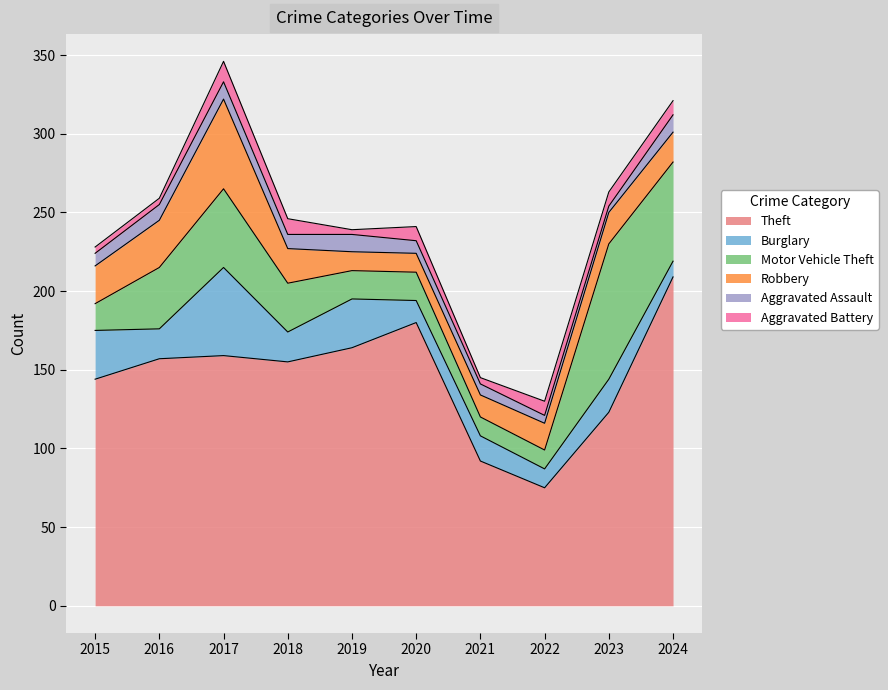

Reading left to right, transcribe all the data shown in this chart.

Theft: 2015=144	2016=157	2017=159	2018=155	2019=164	2020=180	2021=92	2022=75	2023=123	2024=209
Burglary: 2015=31	2016=19	2017=56	2018=19	2019=31	2020=14	2021=16	2022=12	2023=21	2024=10
Motor Vehicle Theft: 2015=17	2016=39	2017=50	2018=31	2019=18	2020=18	2021=12	2022=12	2023=86	2024=63
Robbery: 2015=24	2016=30	2017=57	2018=22	2019=12	2020=12	2021=14	2022=17	2023=20	2024=19
Aggravated Assault: 2015=8	2016=10	2017=11	2018=9	2019=11	2020=8	2021=7	2022=5	2023=4	2024=11
Aggravated Battery: 2015=4	2016=4	2017=13	2018=10	2019=3	2020=9	2021=4	2022=9	2023=9	2024=9